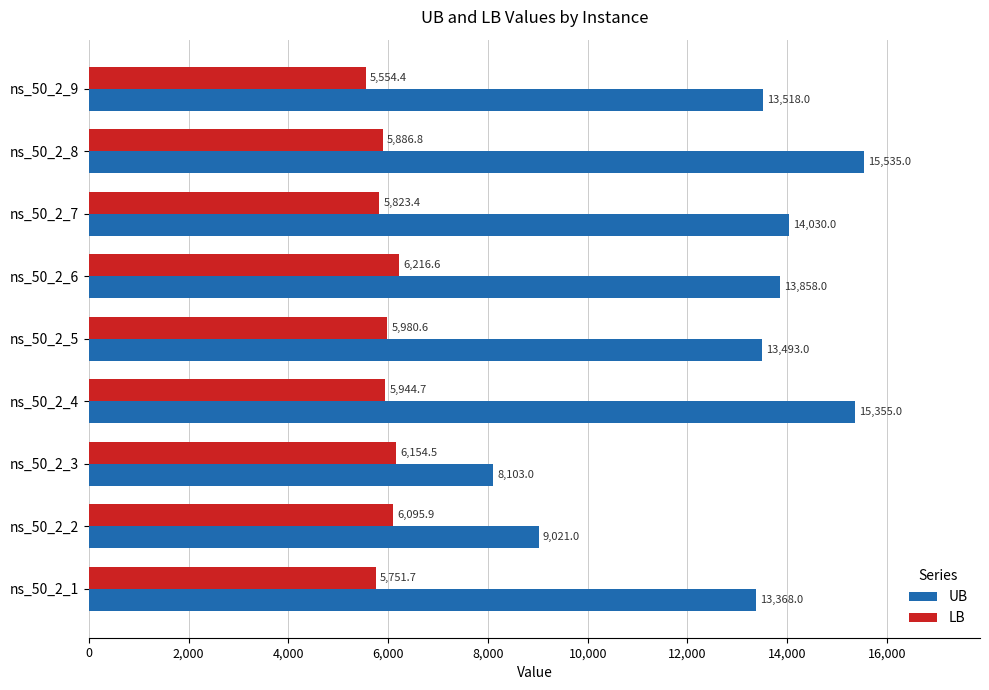

What is the difference between the maximum and minimum values in the LB series?

662.1